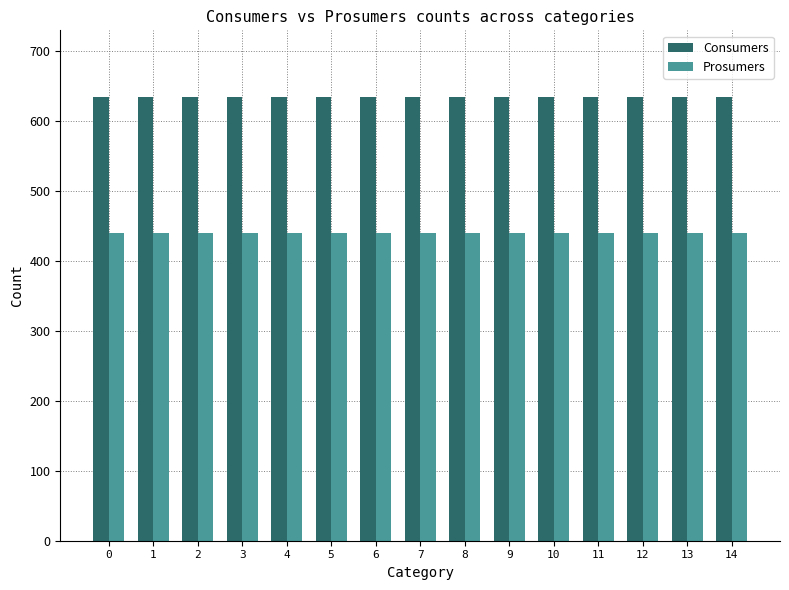

Reading right to left, extract all data points from this chart.

Consumers: 14=635	13=635	12=635	11=635	10=635	9=635	8=635	7=635	6=635	5=635	4=635	3=635	2=635	1=635	0=635
Prosumers: 14=440	13=440	12=440	11=440	10=440	9=440	8=440	7=440	6=440	5=440	4=440	3=440	2=440	1=440	0=440